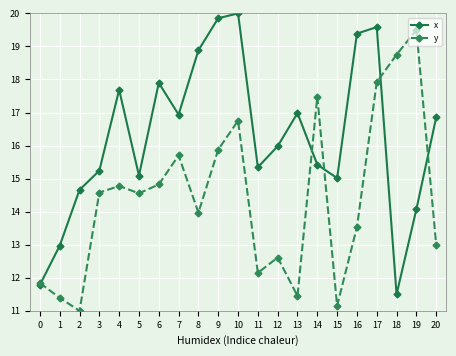

True or false: x and y intersect in this chart.

True